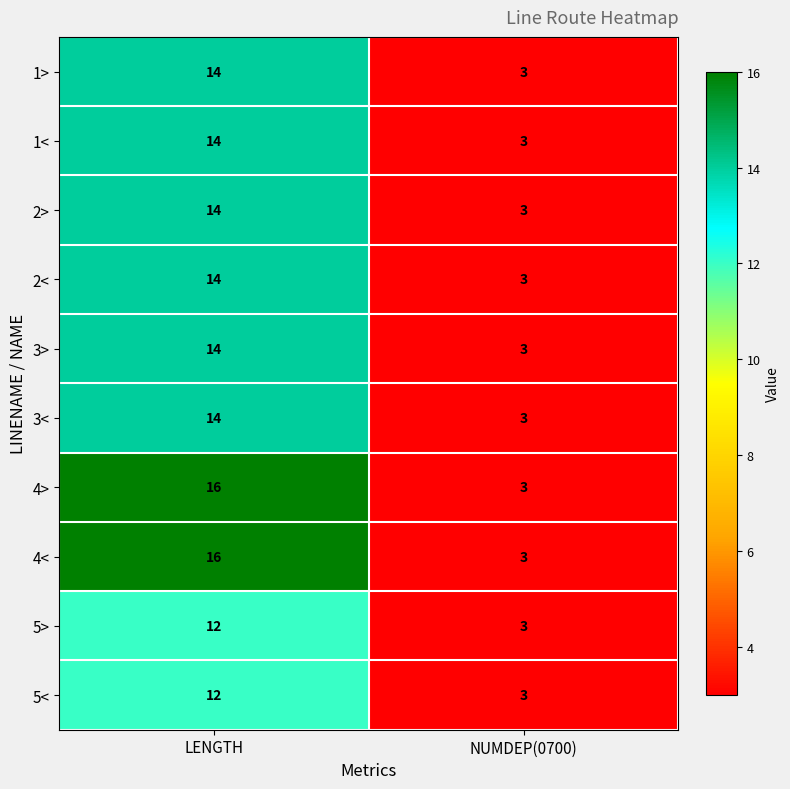

How many data points does each series have?

2